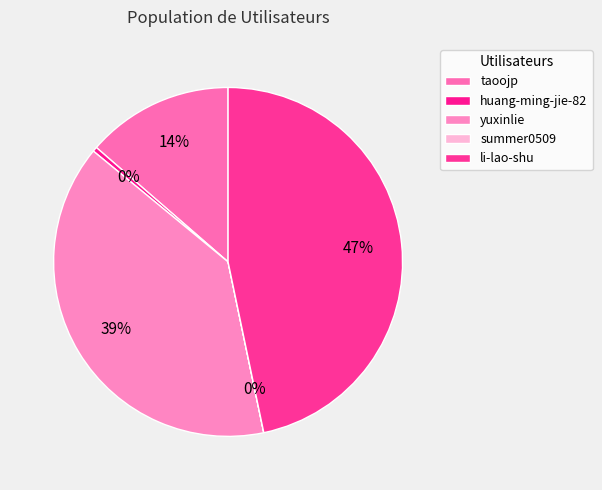

Combined, what portion of the pie is taoojp and huang-ming-jie-82?

14.0%